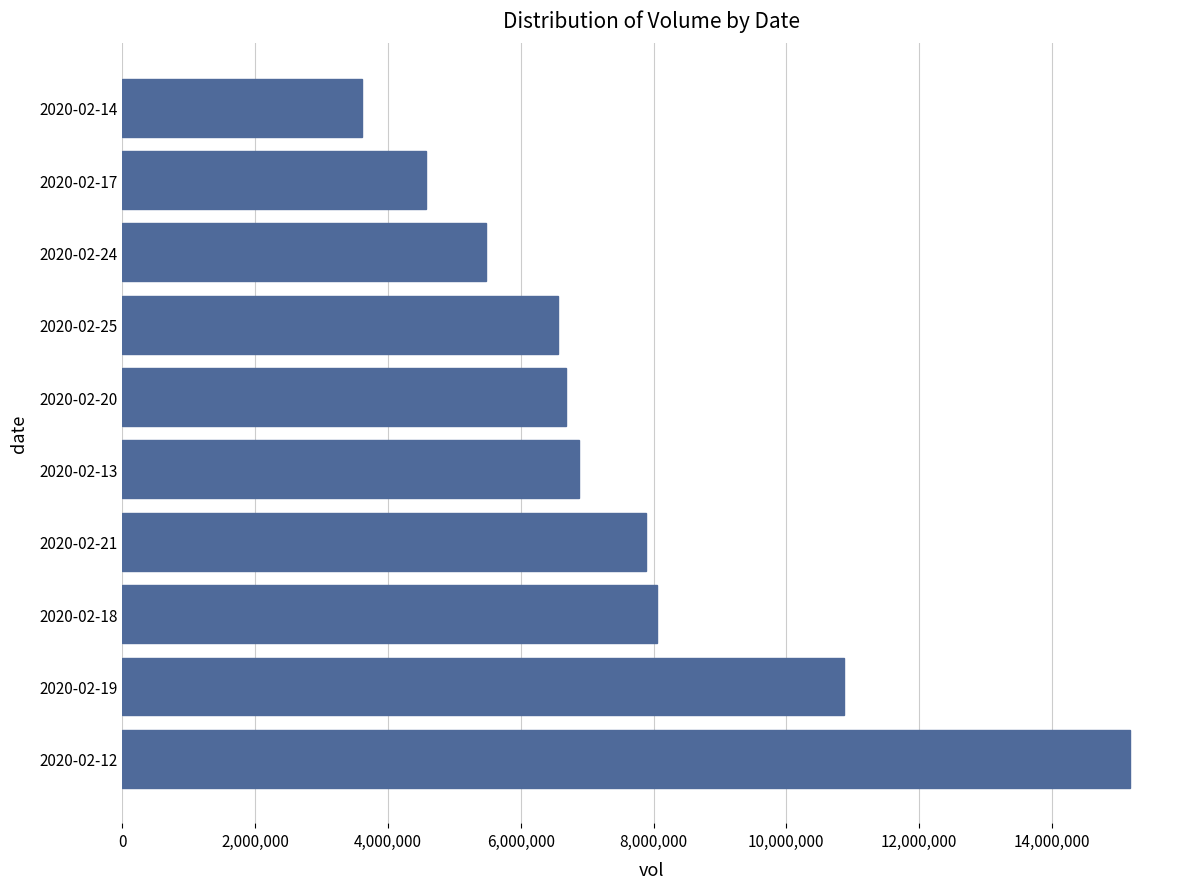

What is the average value?

7574940